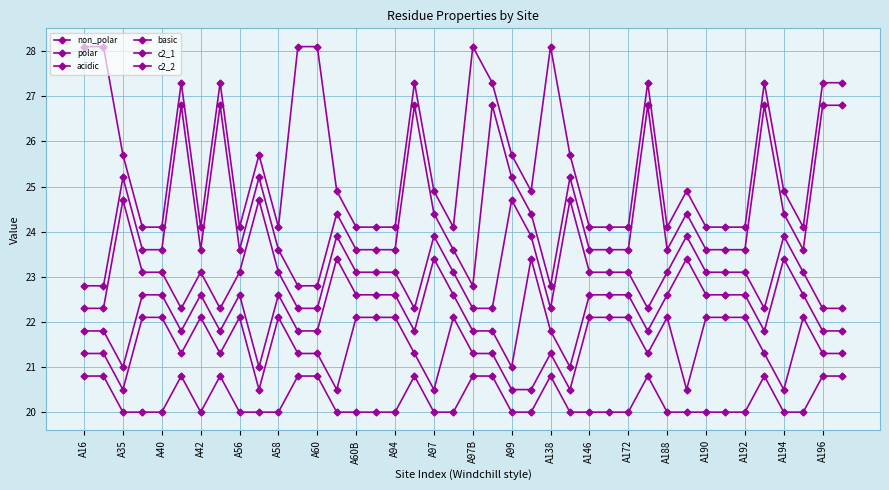

How many lines are shown in the chart?

6